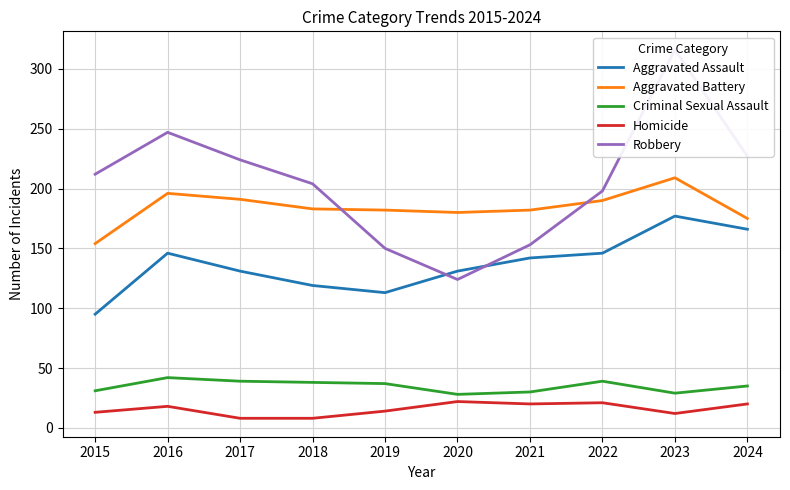

At which category does the chart reach its minimum across all series?

2017